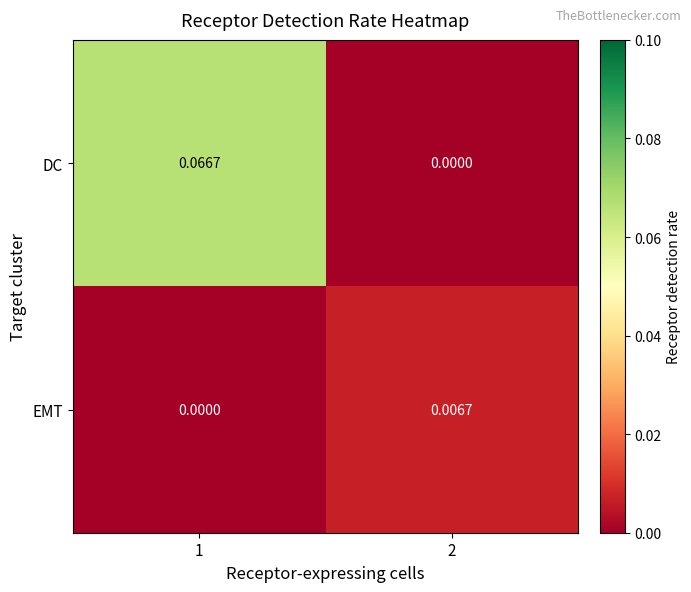

Which series has the largest total across all categories?

DC